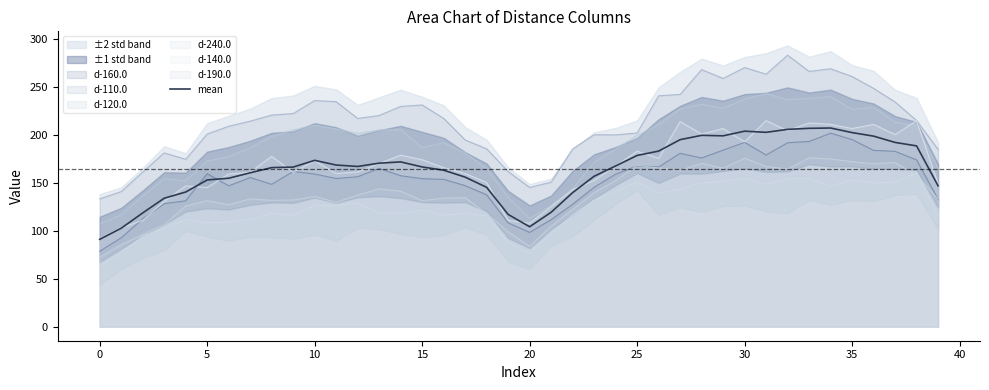

True or false: d-160.0 and d-120.0 intersect in this chart.

False